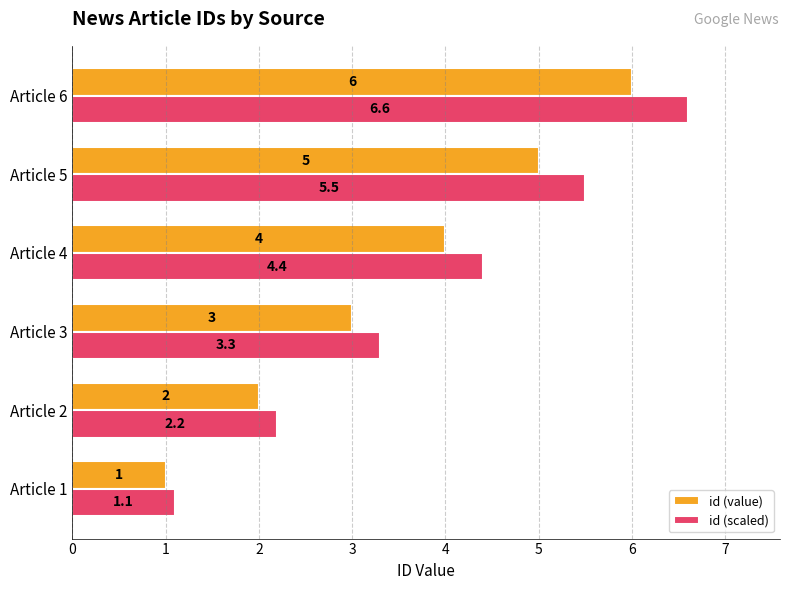

Is the value of id (value) at Article 5 greater than the value of id (scaled) at Article 1?

Yes